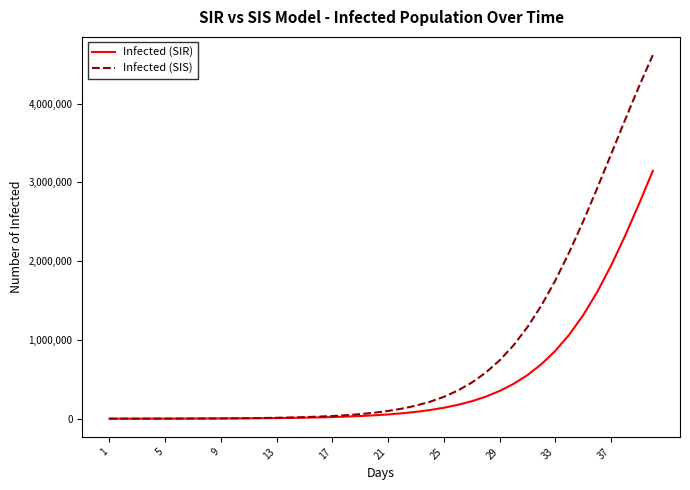

What is the maximum value shown in the chart?

4614938